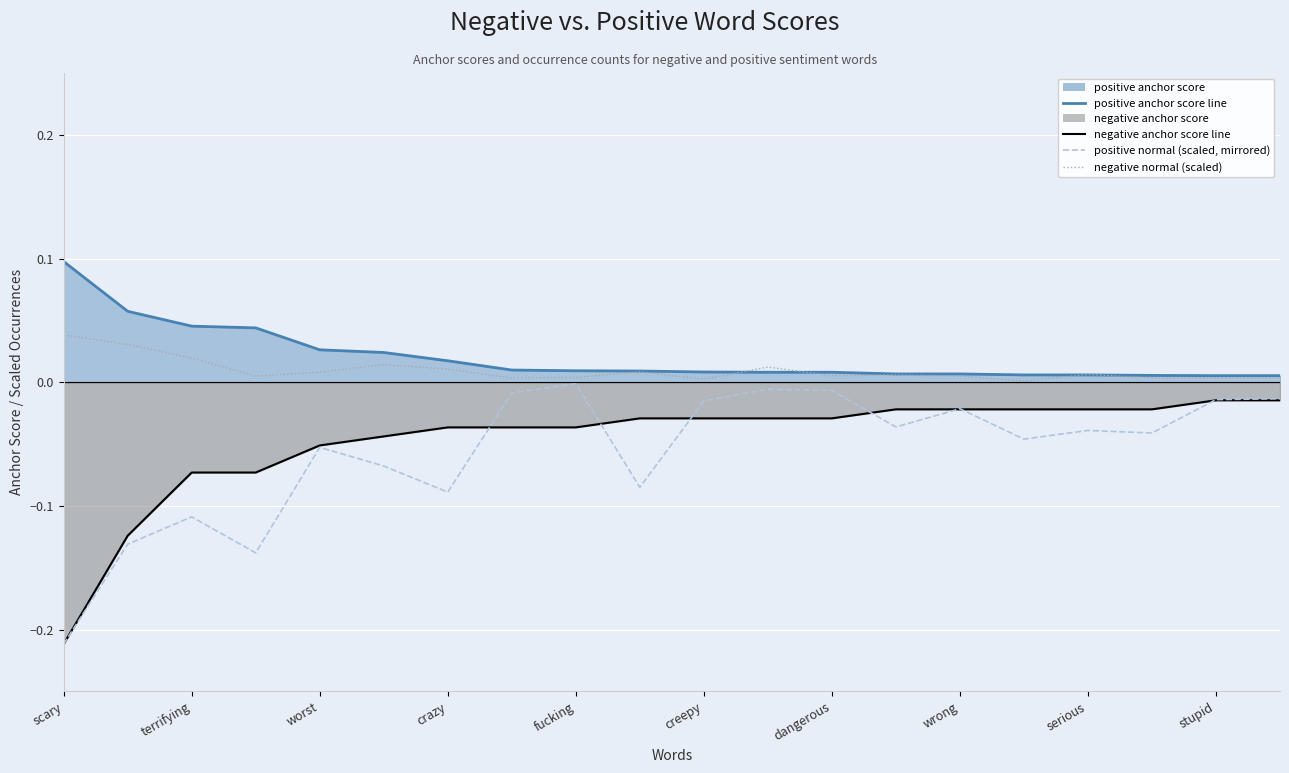

After their last crossing, which series has the higher values: positive normal (scaled, mirrored) or negative anchor score line?

positive normal (scaled, mirrored)